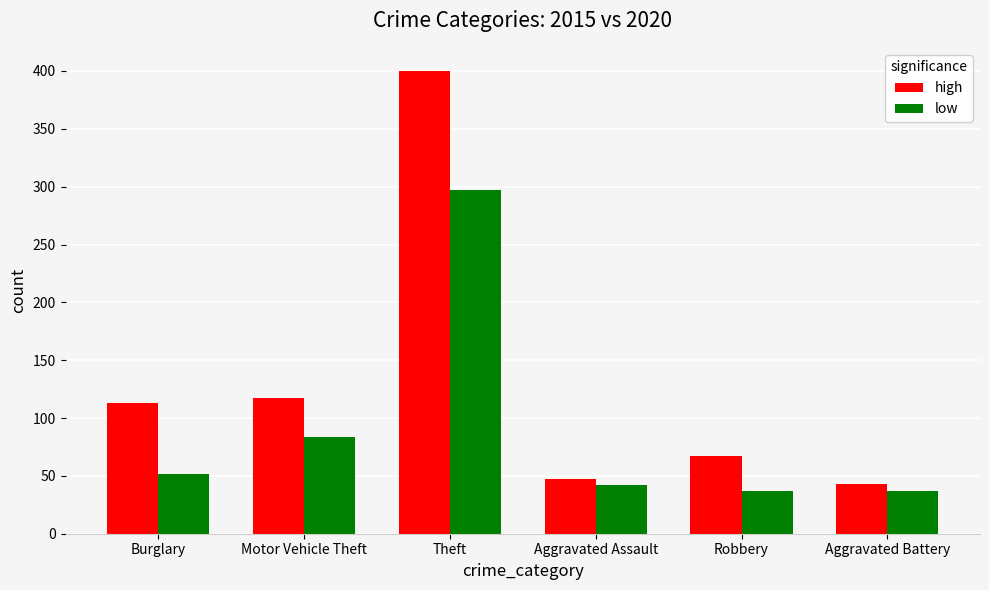

What is the value of the high bar at the 5th from the left?

67